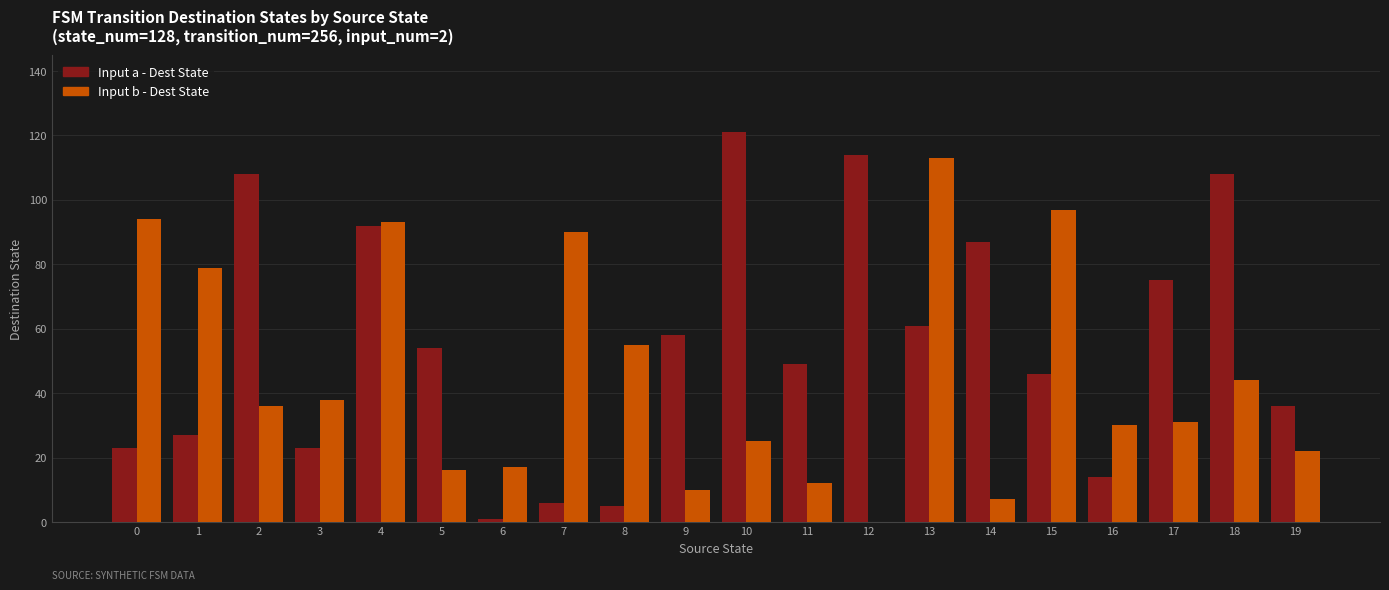

What is the sum of all Input b - Dest State values?

909